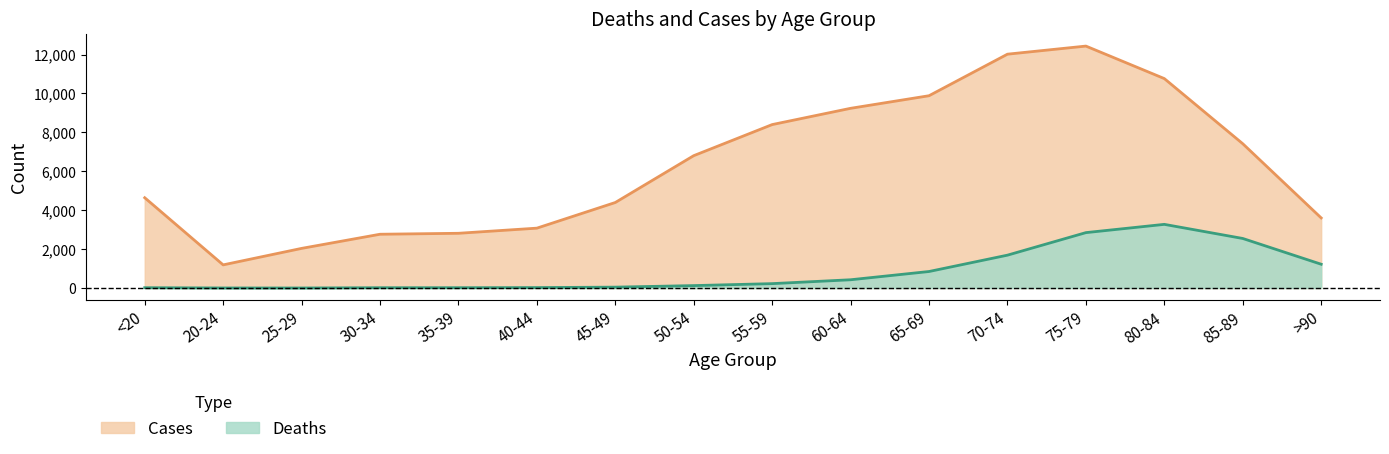

True or false: Cases and Deaths cross at least once.

False